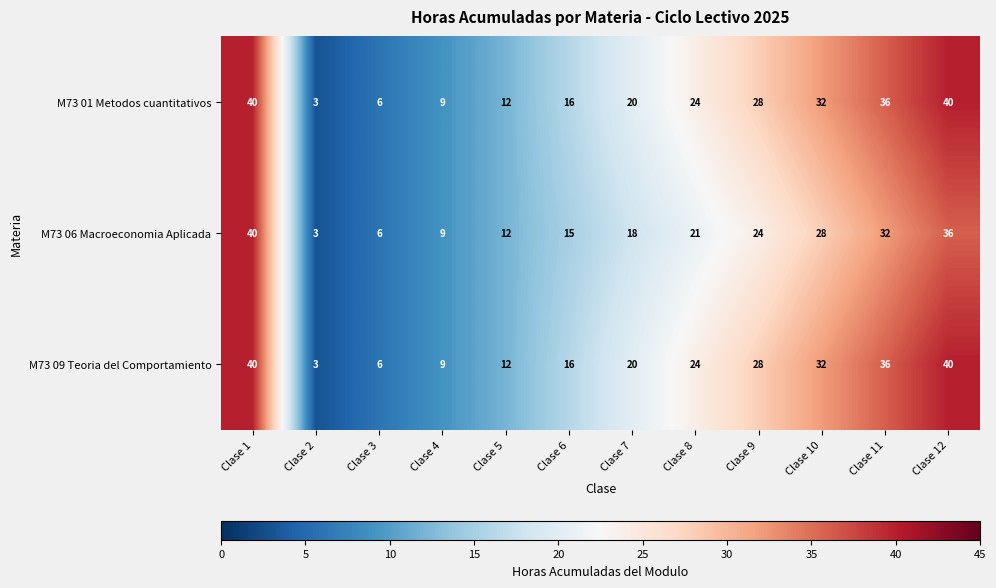

Count the number of data series in this chart.

3